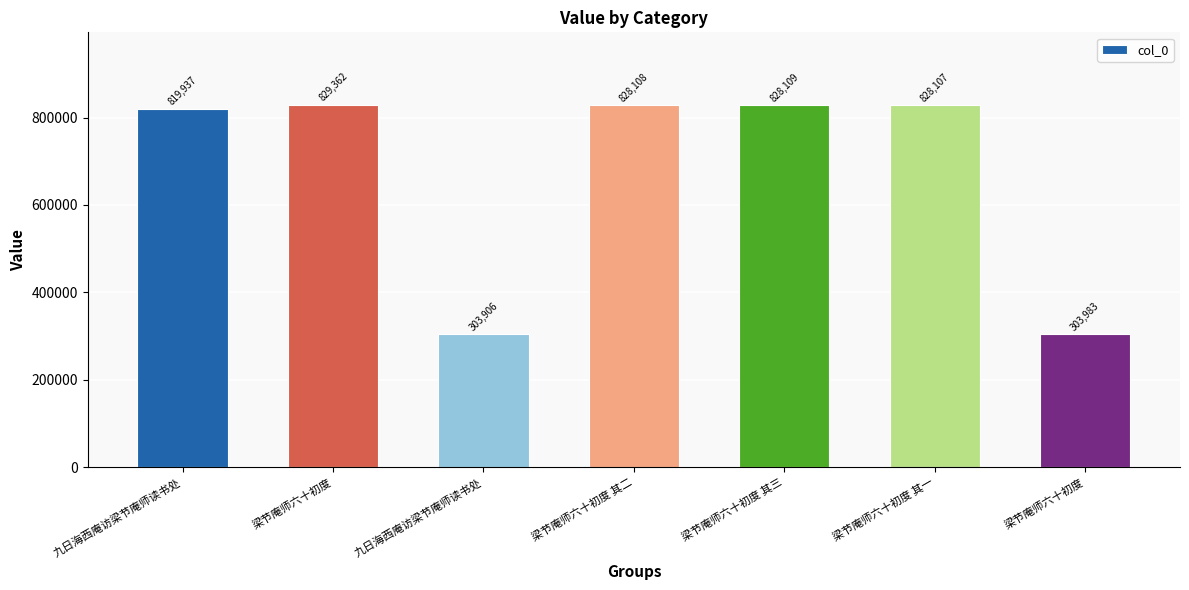

How many data points does each series have?

7